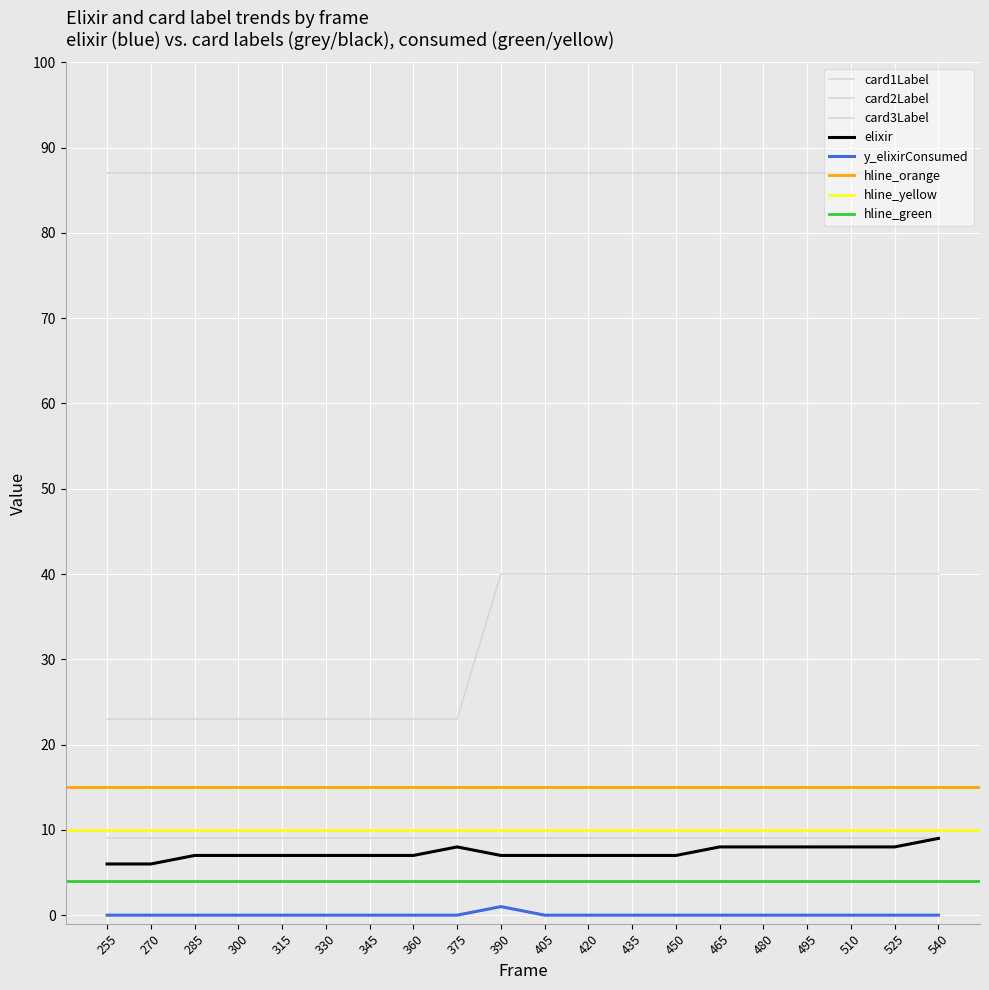

True or false: card3Label has more than 1 interior local peaks.

False